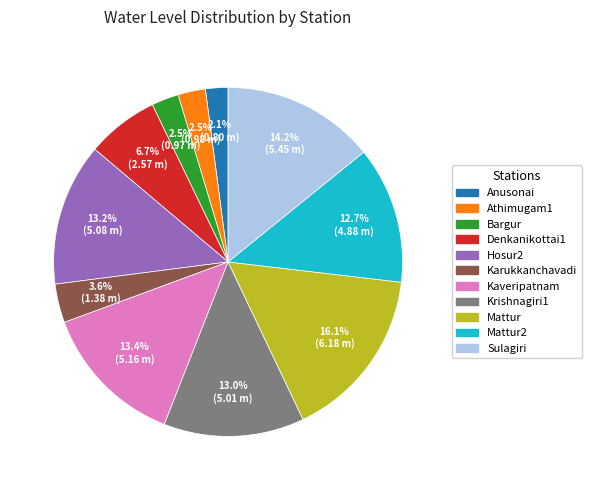

What percentage is the Krishnagiri1 slice, to the nearest percent?

13%